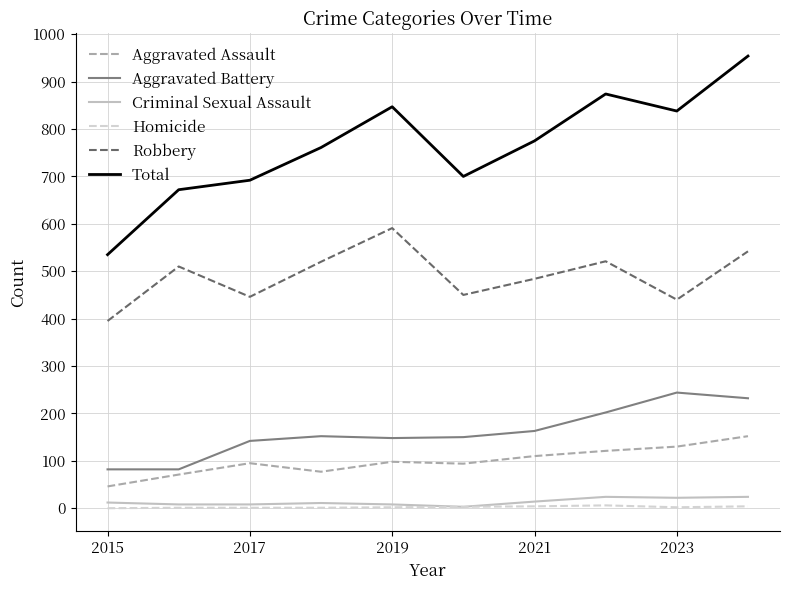

True or false: Homicide and Aggravated Assault cross at least once.

False